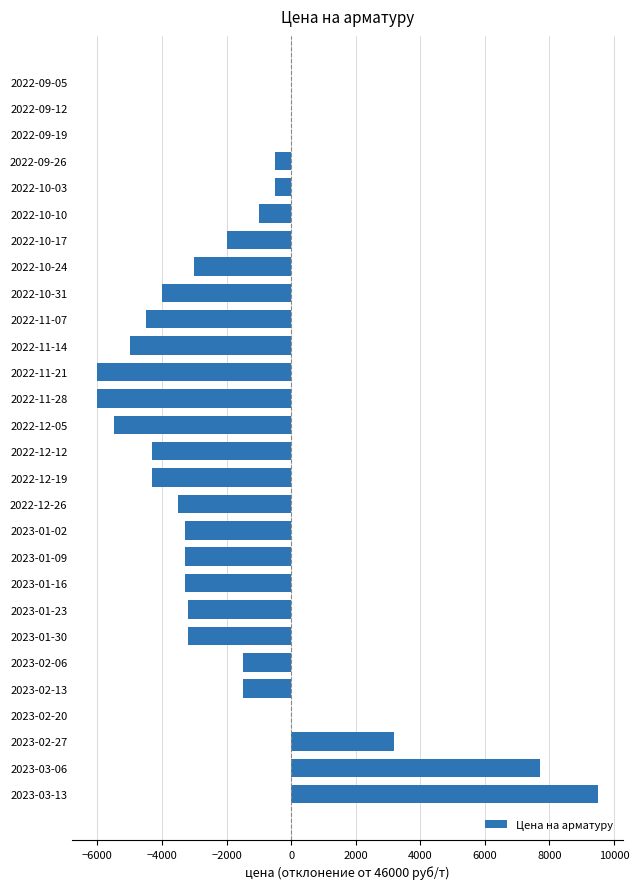

What is the maximum value shown in the chart?

9500